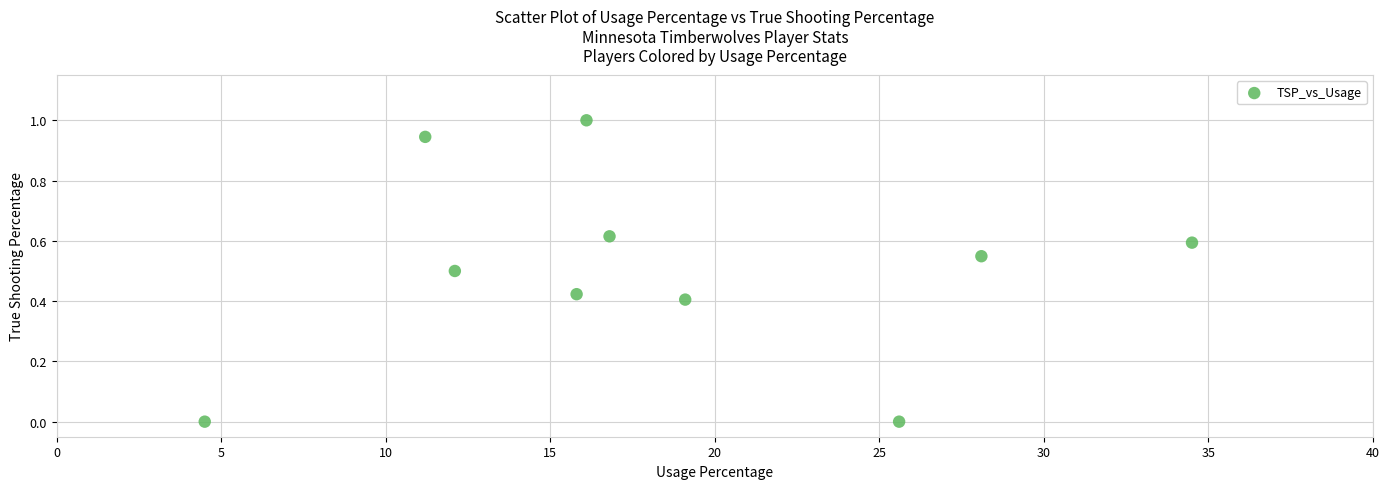

What is the range of Y values (max minus min)?

1.0